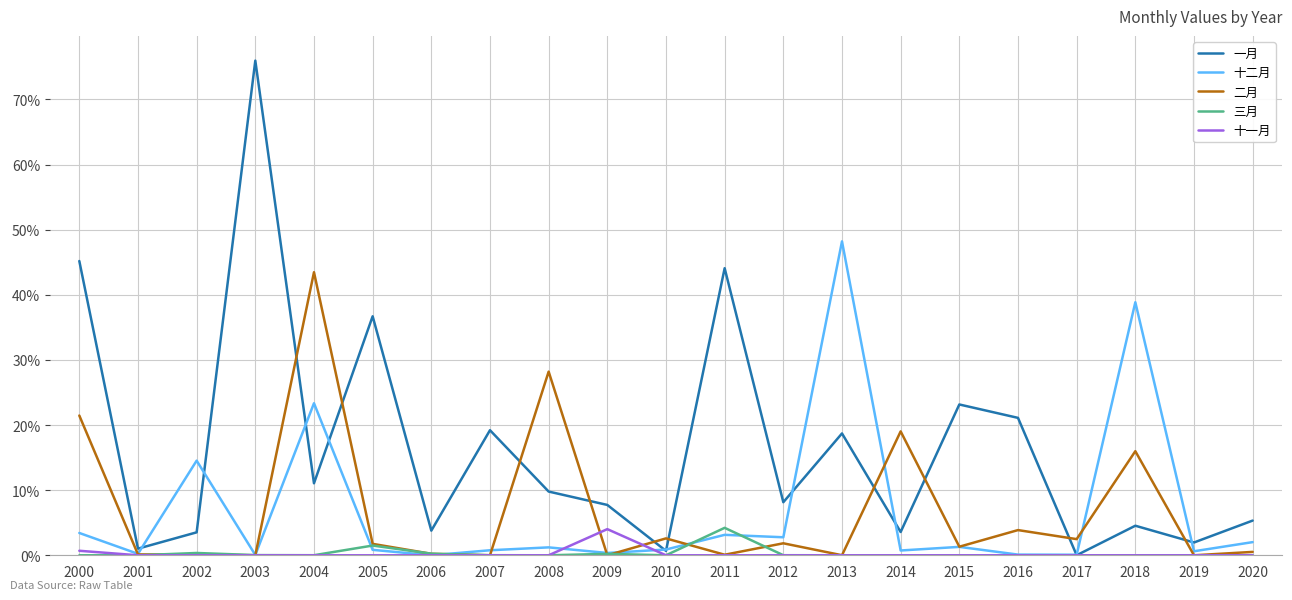

Is this an area chart (filled region under the line)?

No